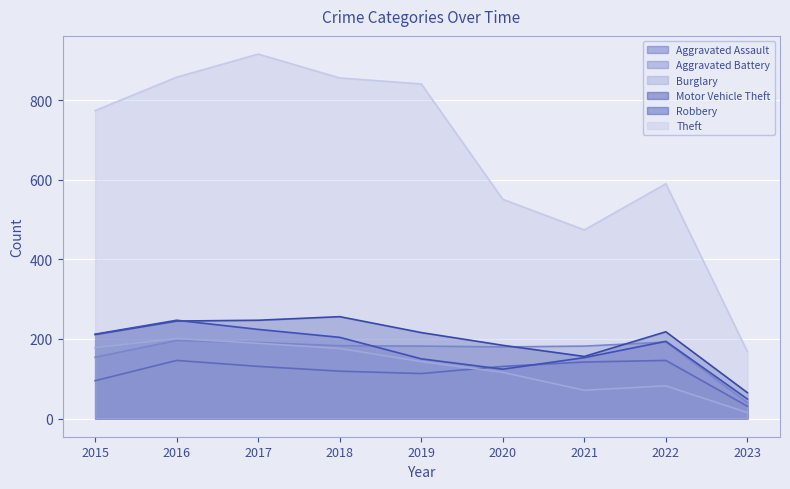

True or false: Robbery and Burglary intersect in this chart.

False